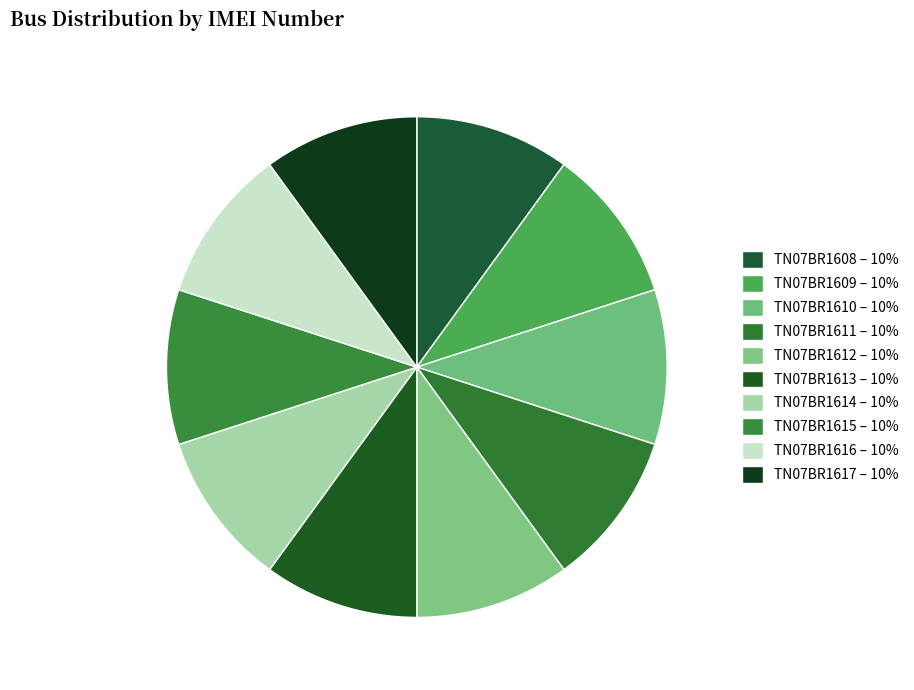

What is the largest slice in the pie chart?

TN07BR1617